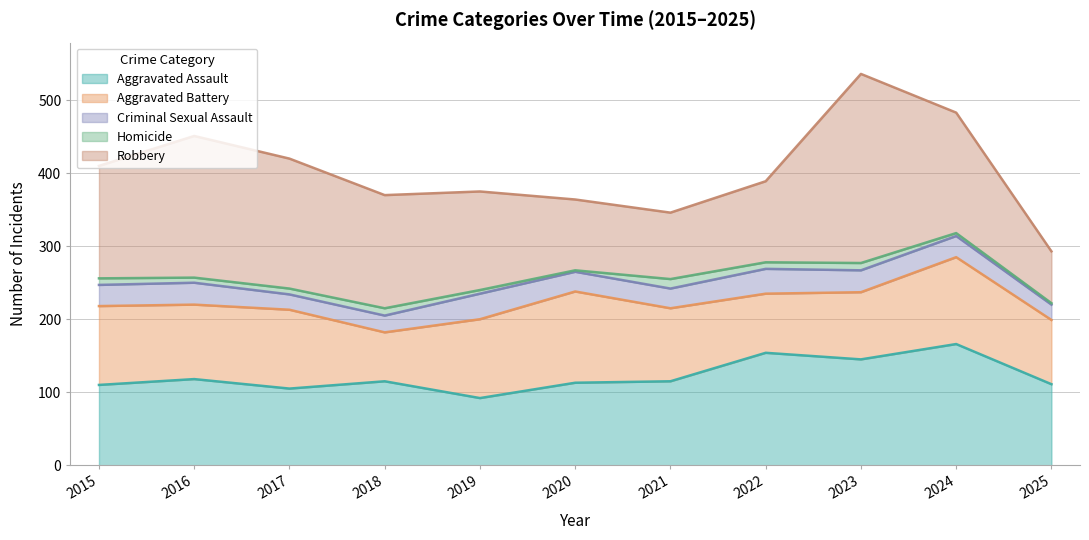

True or false: Aggravated Assault has more than 2 points higher than both neighbors.

True